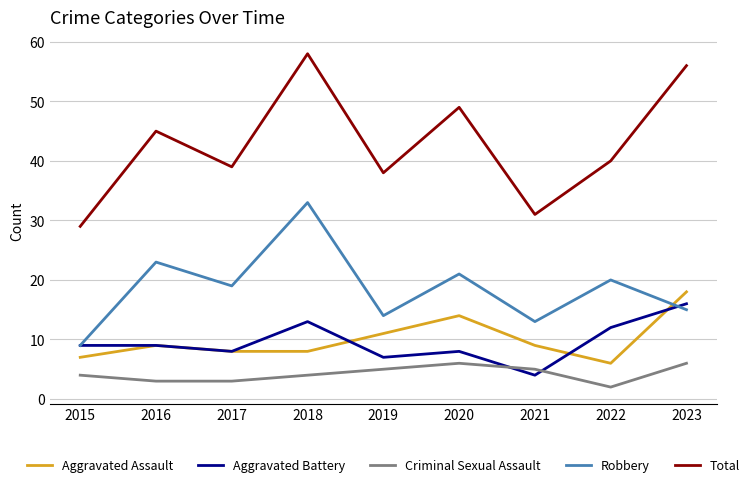

At which label does Robbery reach its minimum?

2015